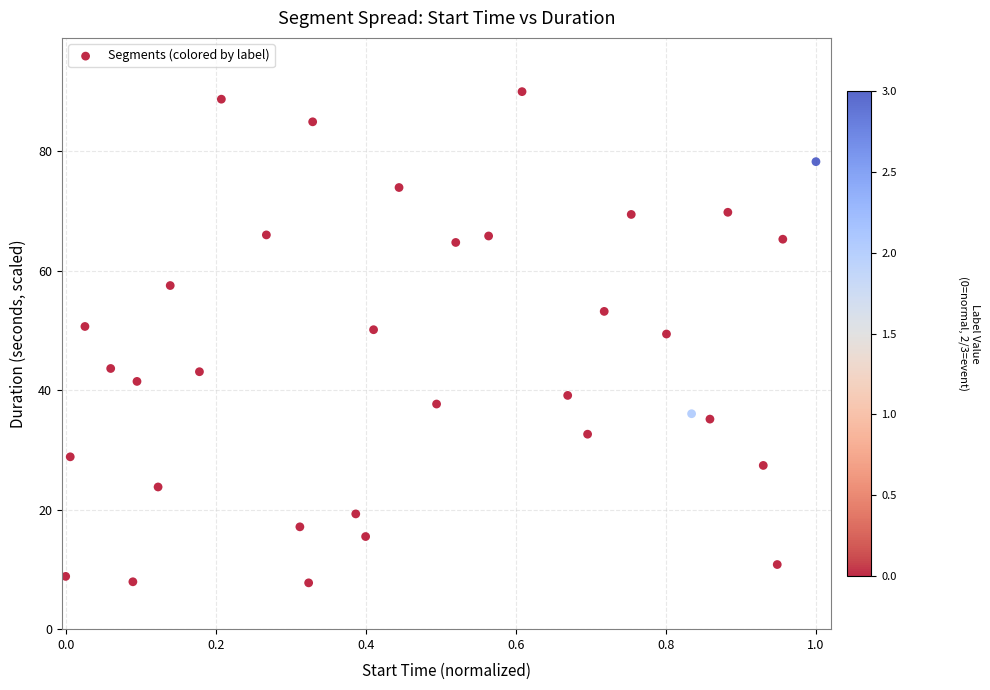

What is the range of X values (max minus min)?

1.0